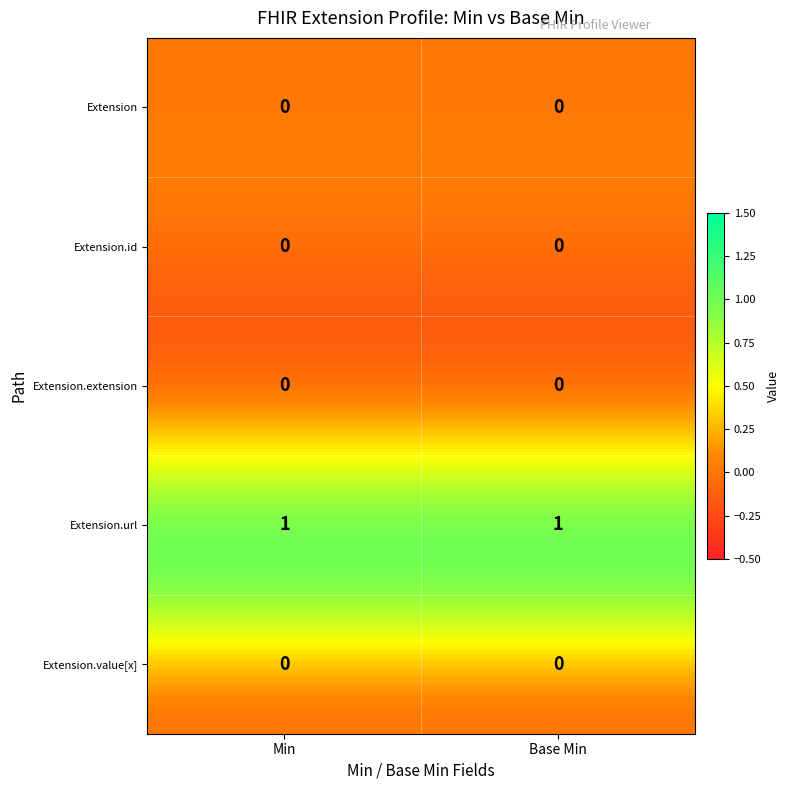

At 1, list the series in order from largest to smallest.

Extension.url, Extension, Extension.id, Extension.extension, Extension.value[x]